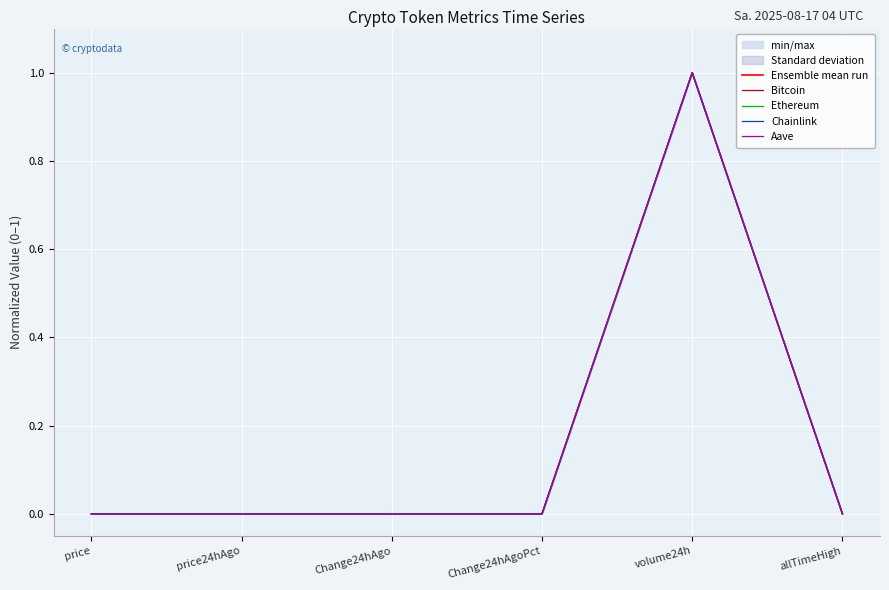

What position from the left is Change24hAgoPct?

4